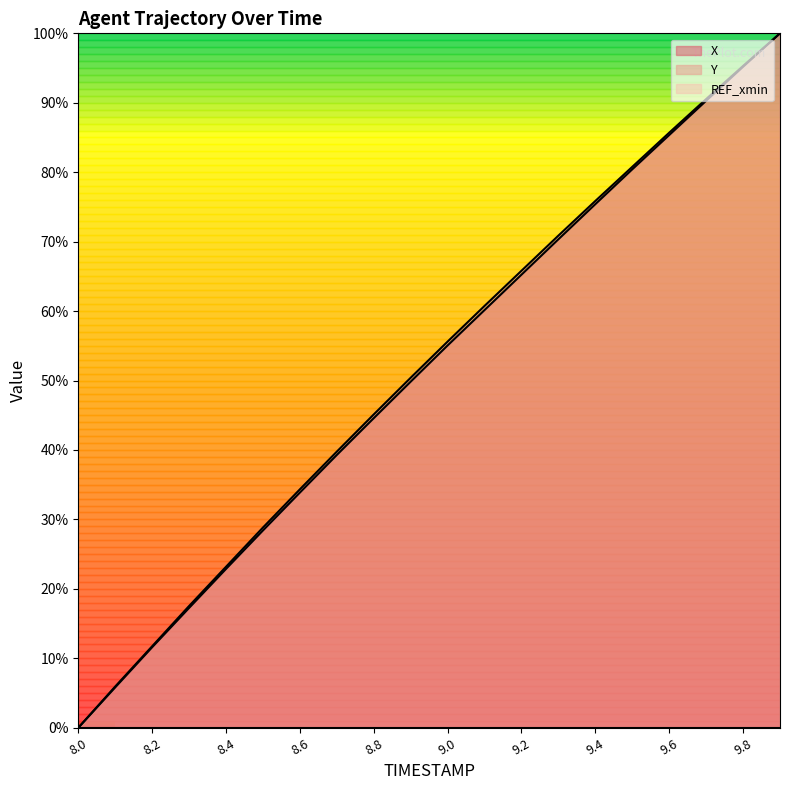

The value of Y at 9.8 is 159.7. True or false?

False